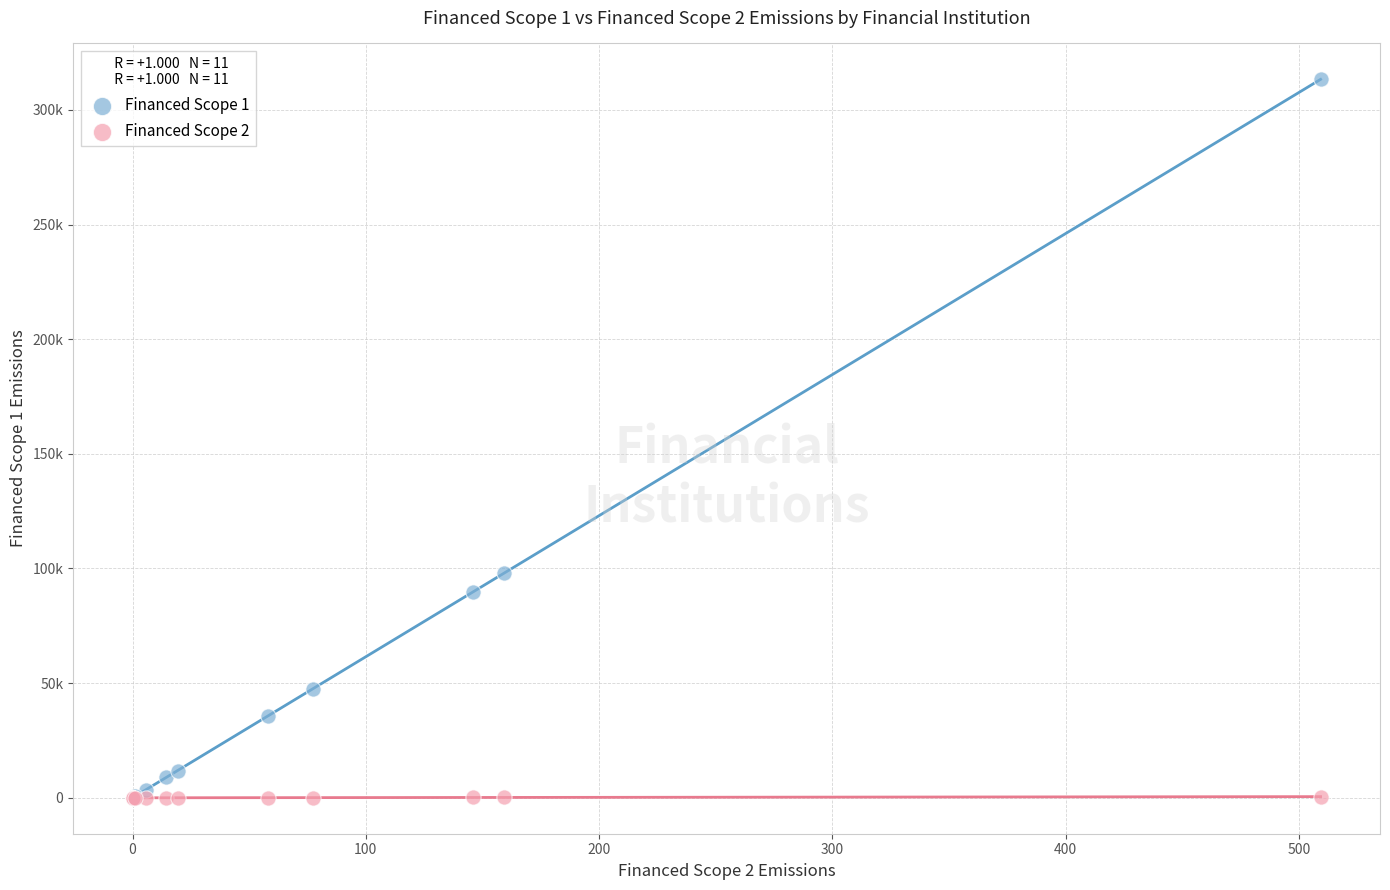

What are all the series names shown in the legend?

Financed Scope 1, Financed Scope 2